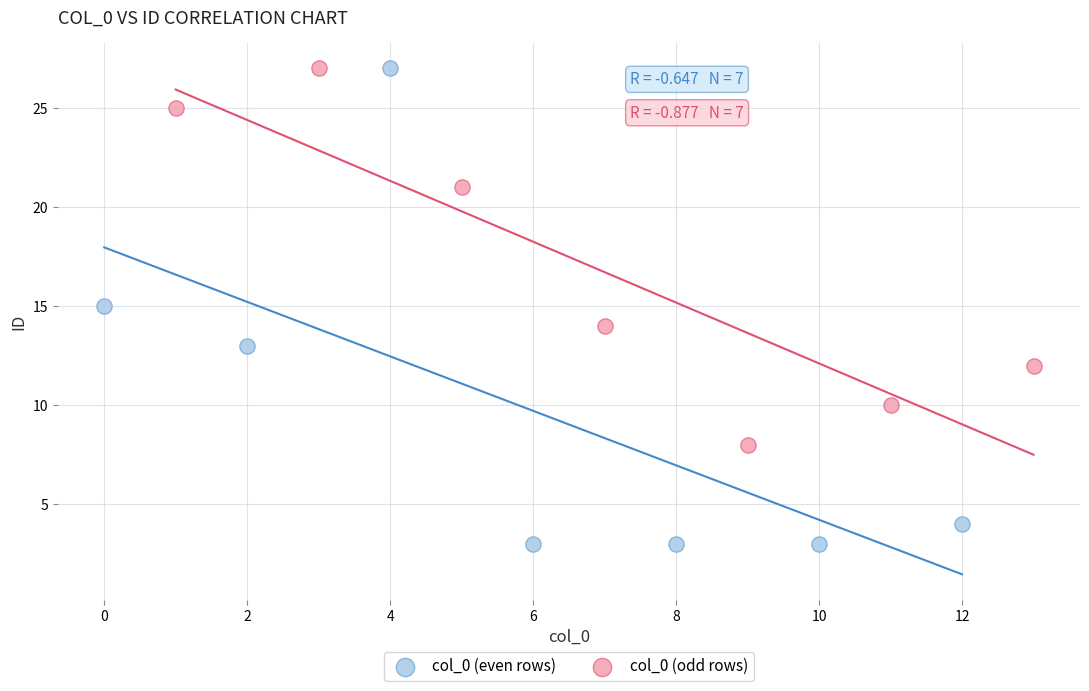

Which series contains the lowest Y value?

col_0 (even rows)